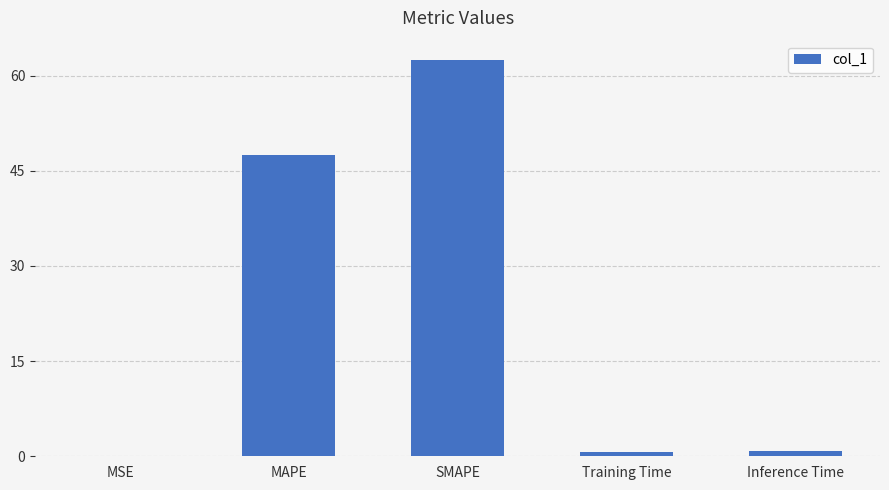

What is the sum of all values?

111.5